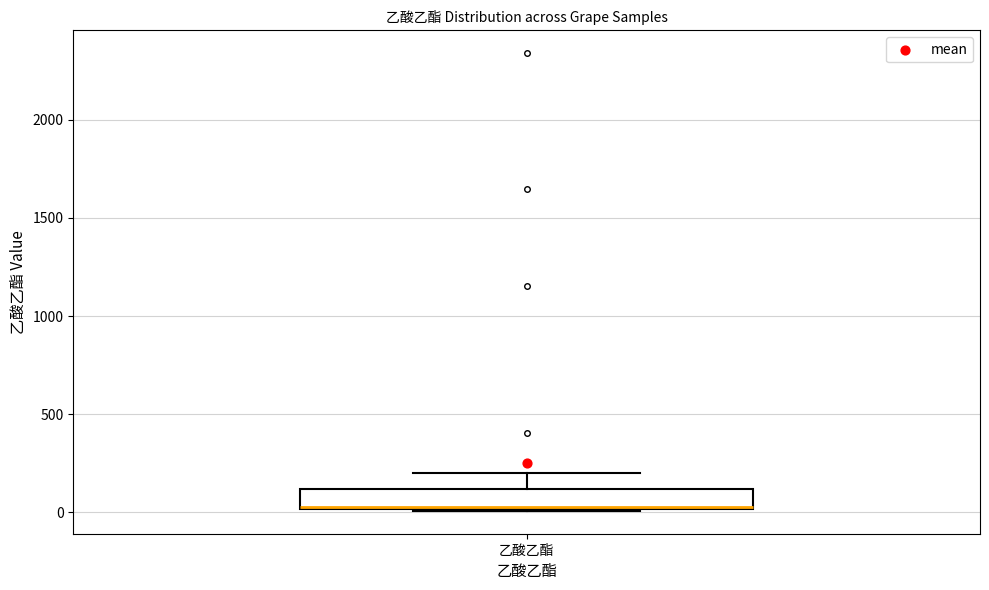

Transcribe this box plot: give where the median line is, the range the box spans, and where the two whiskers end, as read against the y-axis. The values are not printed on the chart, so give them approximately, as read against the axis.

median 50 (drawn on the box's lower edge), box 0 to 100, whiskers 0 to 200